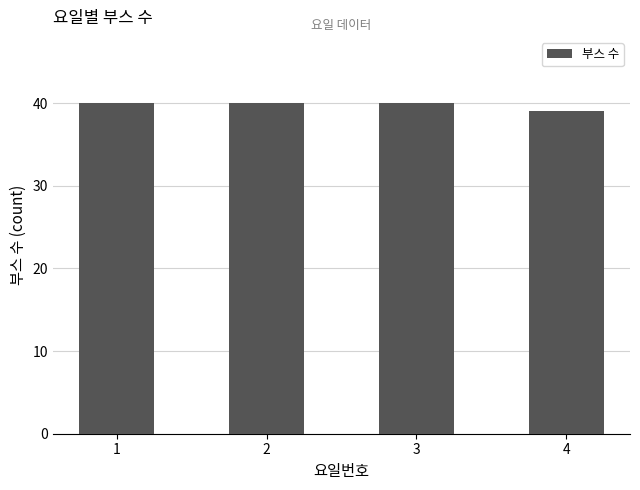

How many bars are there in total?

4